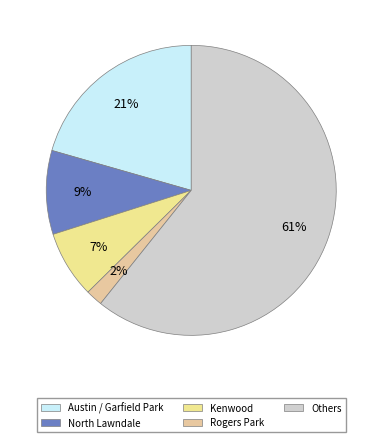

Count the number of slices in the pie.

5